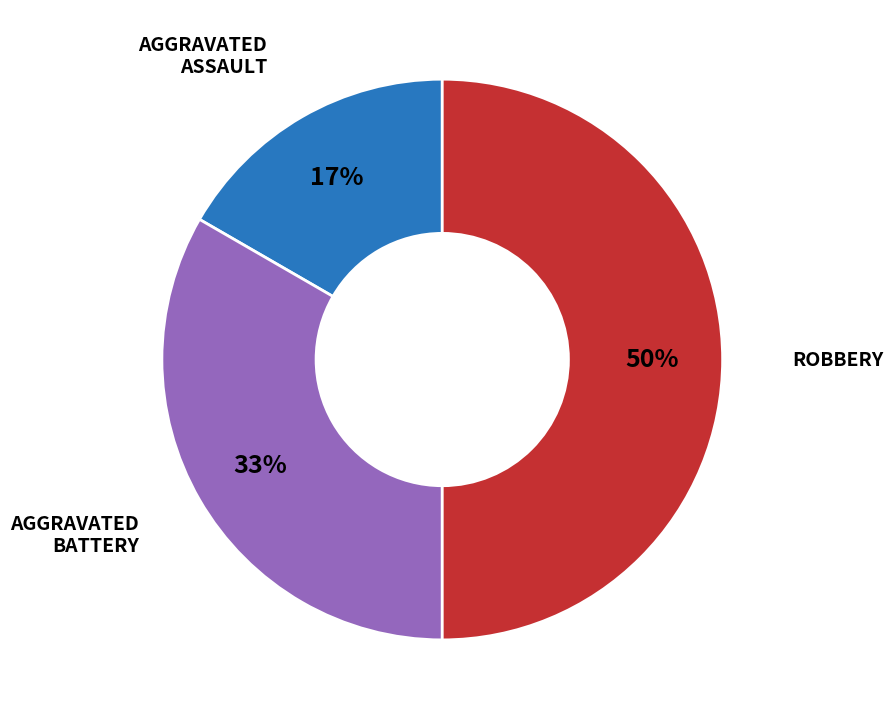

To the nearest percent, what is the difference between the largest and smallest slice percentages?

33%